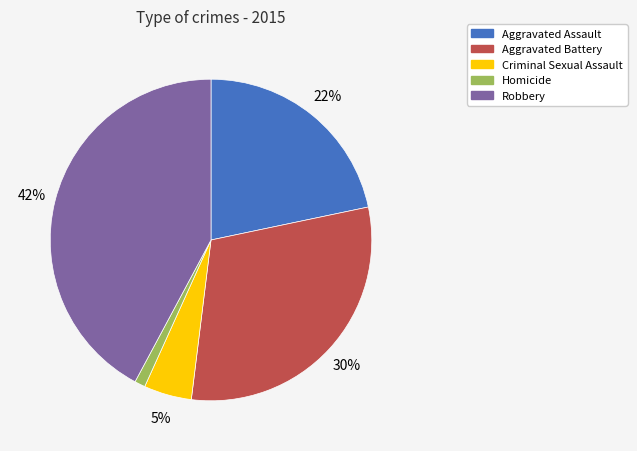

To the nearest percent, what portion does Aggravated Assault represent?

22%